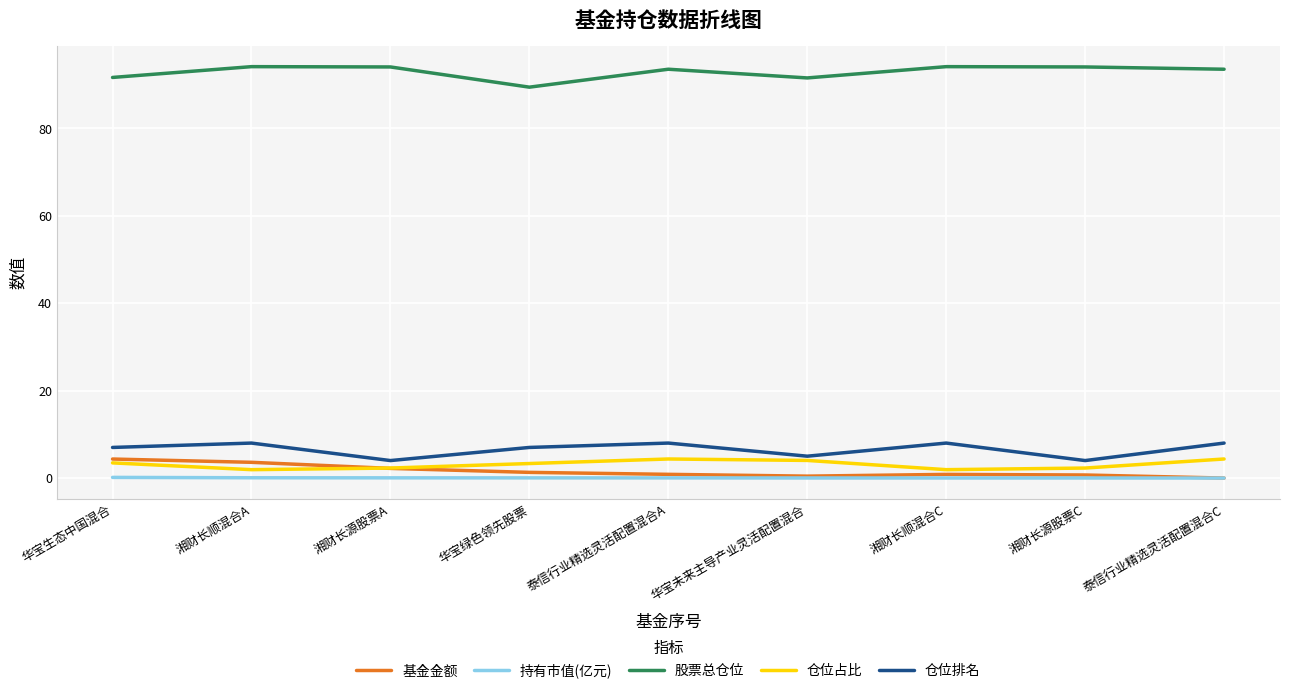

Is it true that 仓位占比 equals 4.4 at 泰信行业精选灵活配置混合C?

True